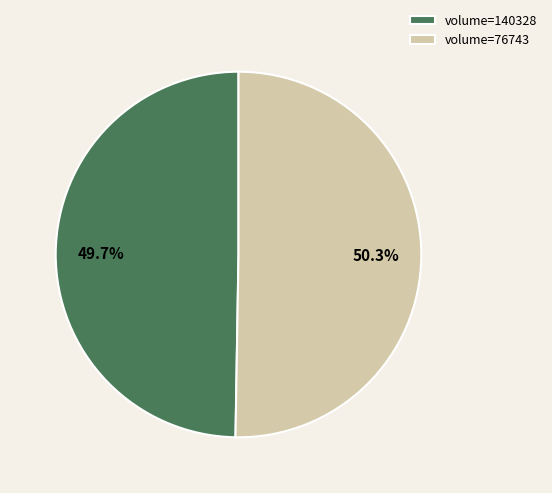

Which category has the smallest portion of the pie?

volume=140328